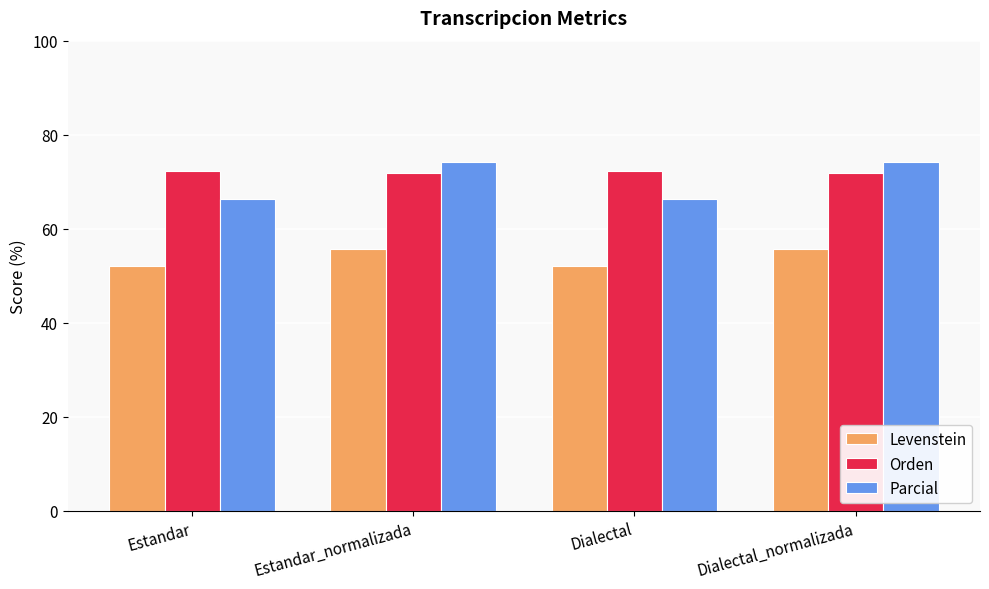

Which series has the largest total across all categories?

Orden